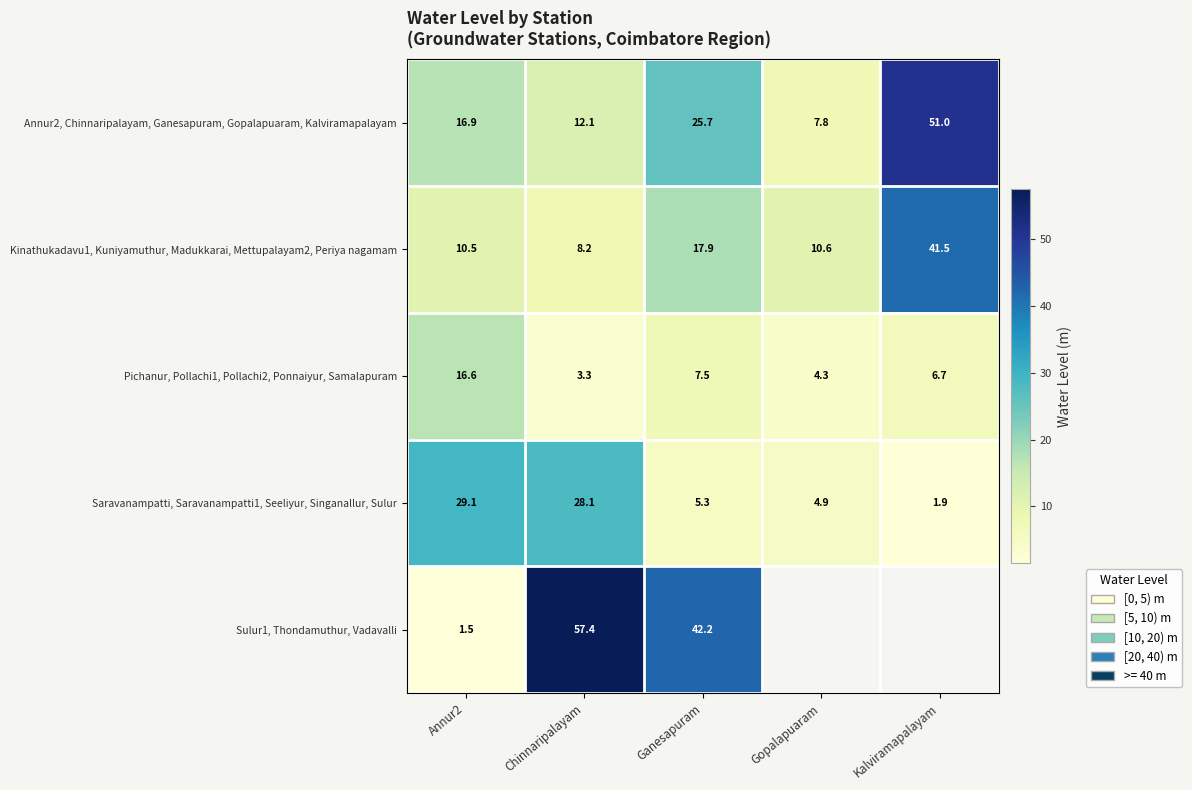

How many values in the Annur2, Chinnaripalayam, Ganesapuram, Gopalapuaram, Kalviramapalayam series exceed 16?

3